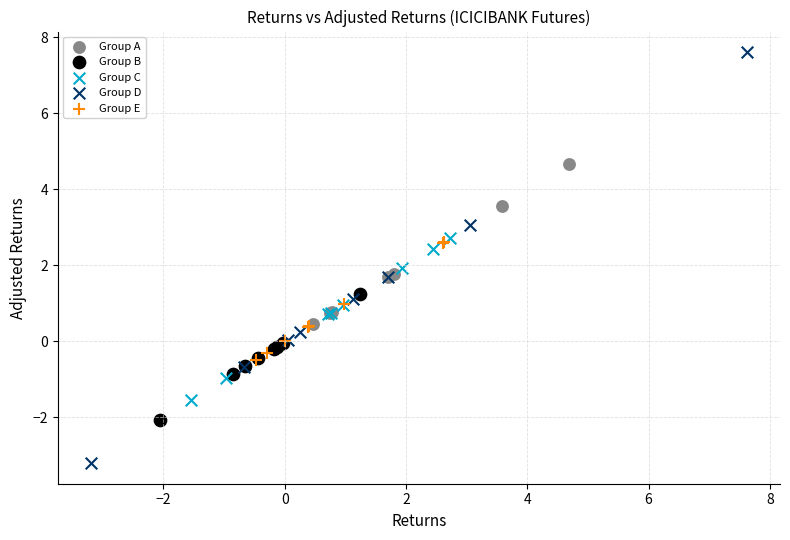

Which series contains the lowest Y value?

Group D